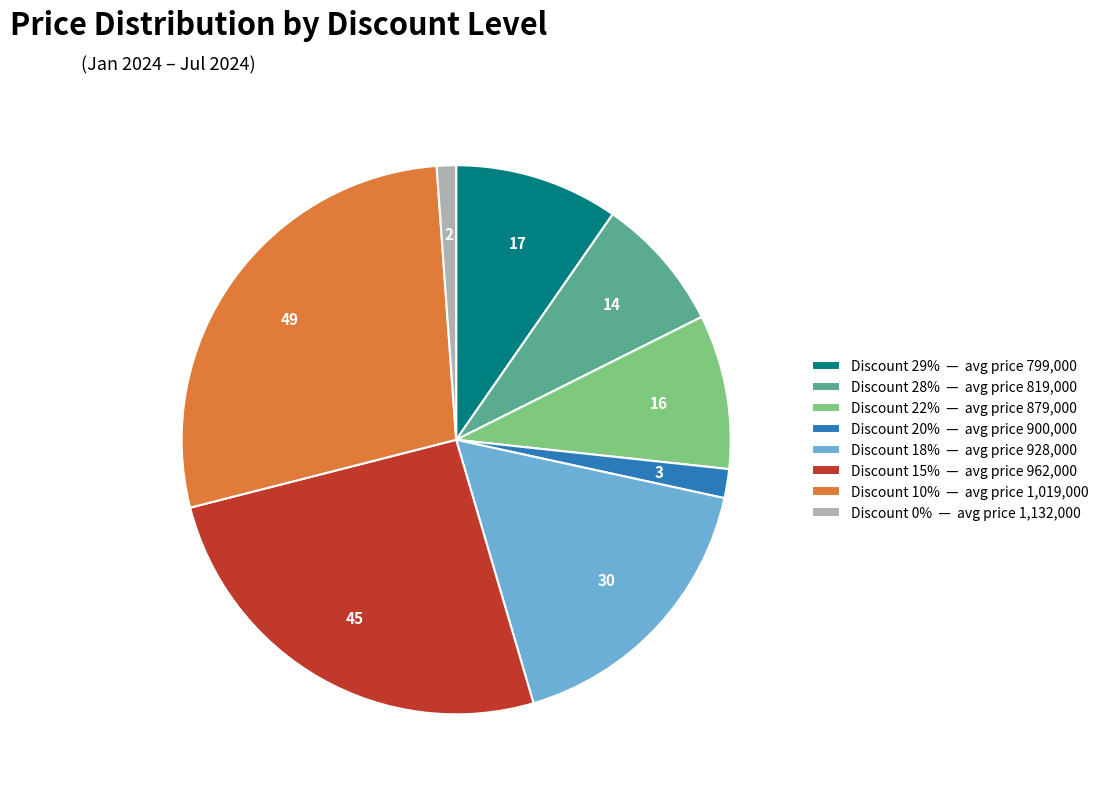

Is it true that Discount 10% — avg price 1,019,000 is 21% of the pie?

False